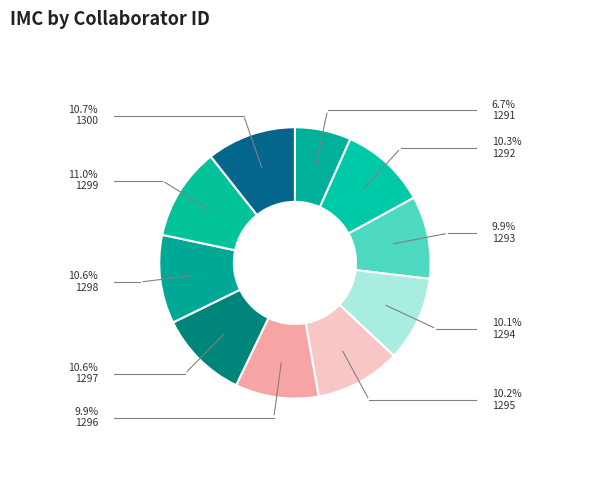

To the nearest percent, what is the difference between the 1293 and 1298 slice percentages?

1%